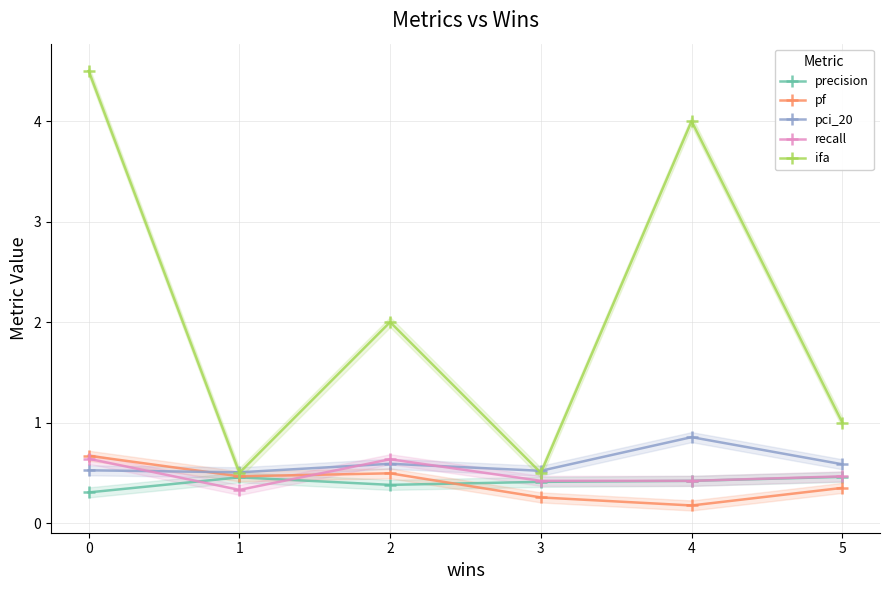

What is the average value of the ifa series?

2.1